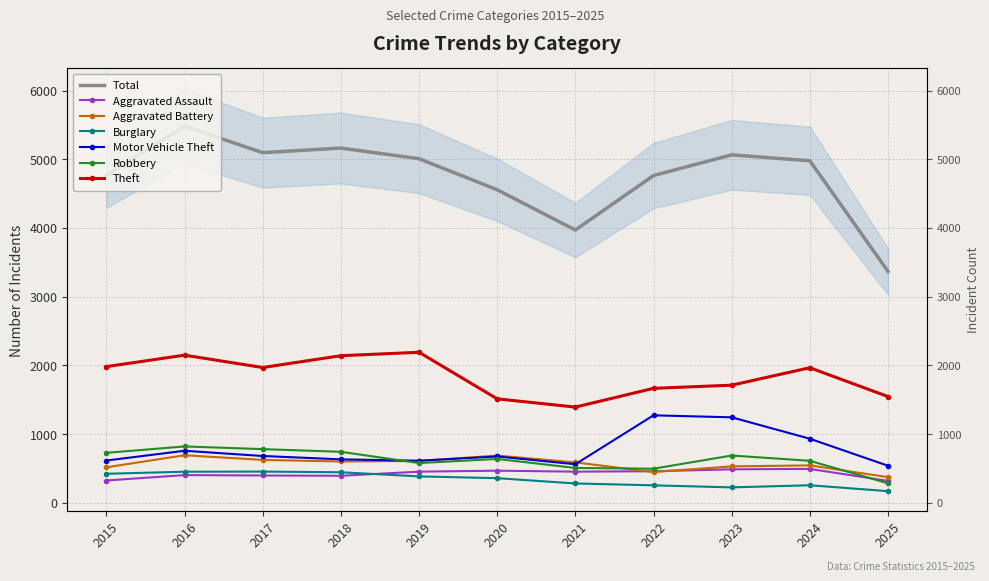

At which label does Aggravated Battery reach its minimum?

2025